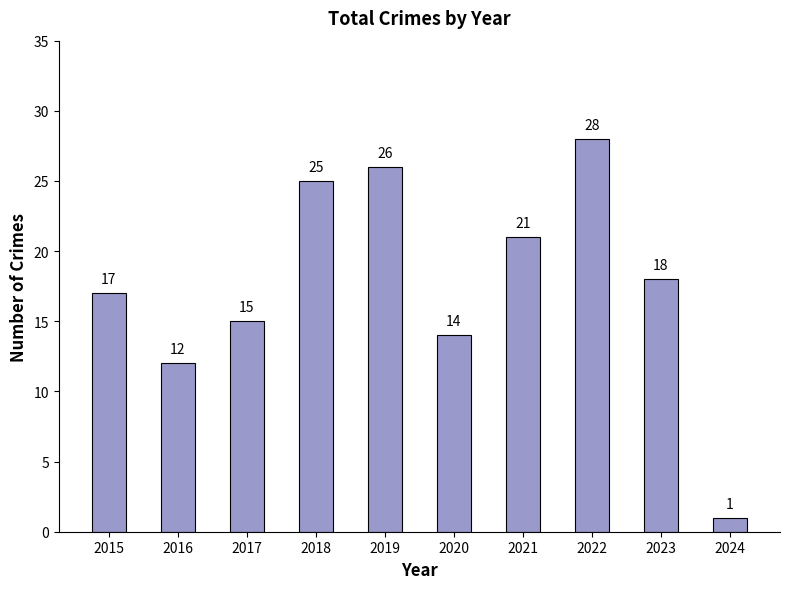

Approximately how many times larger is the value at 2022 compared to 2021?

1.3